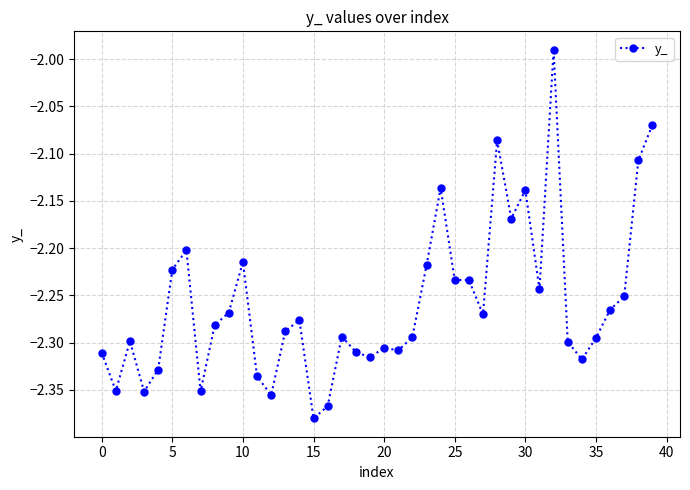

True or false: there are more than 0 points higher than both neighbors.

True